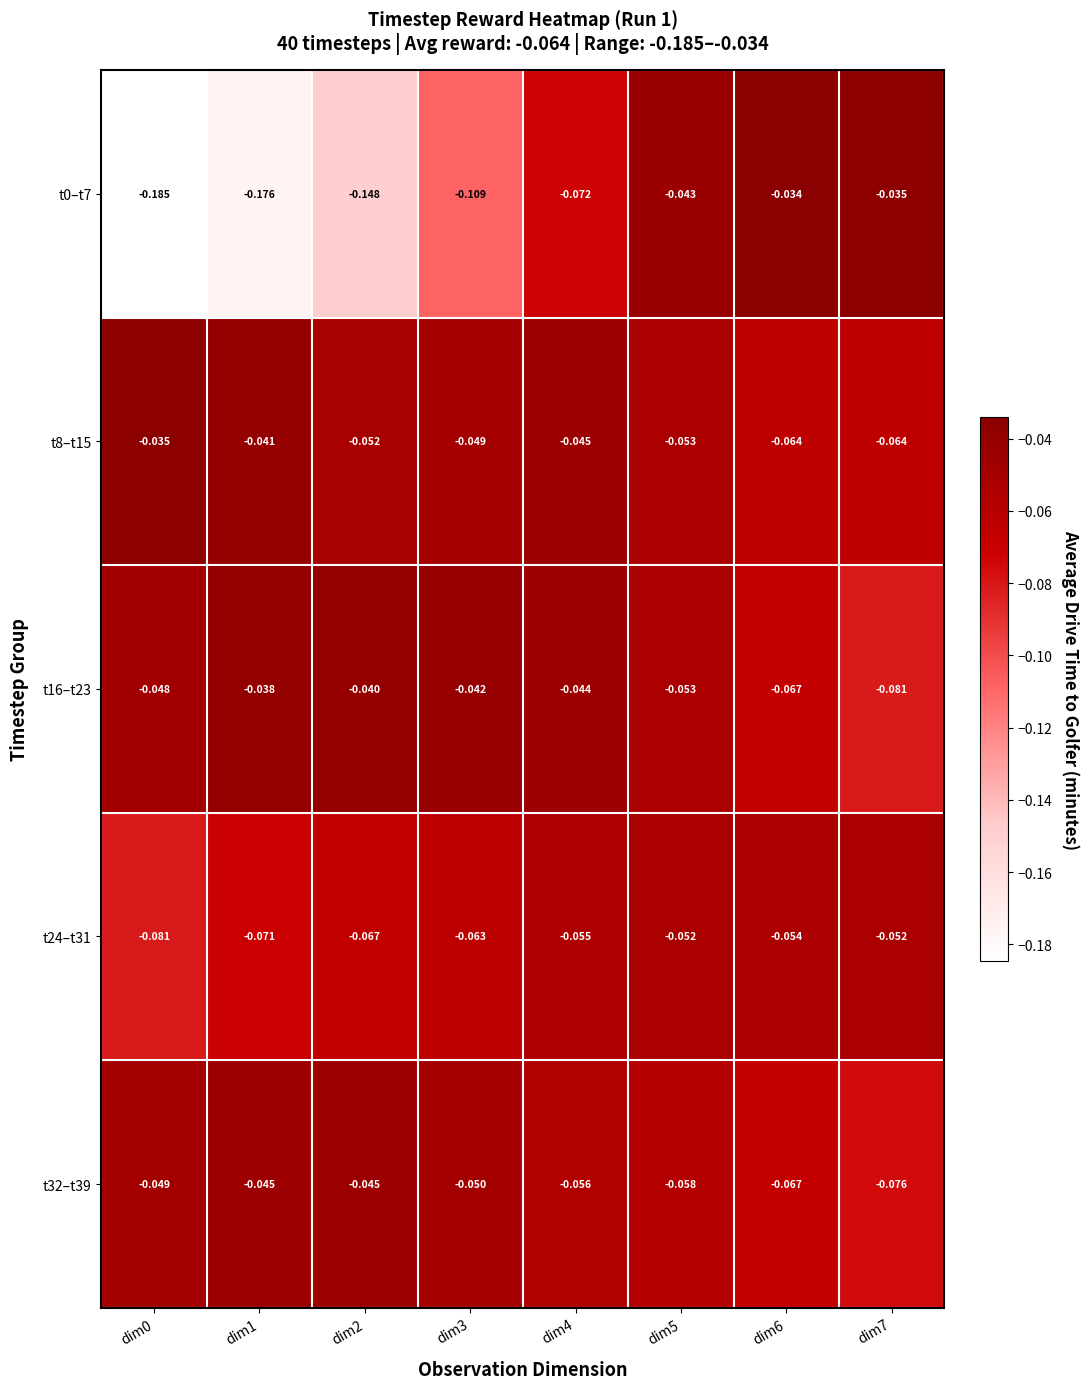

Is the value of t24–t31 at dim7 greater than the value of t8–t15 at dim1?

No